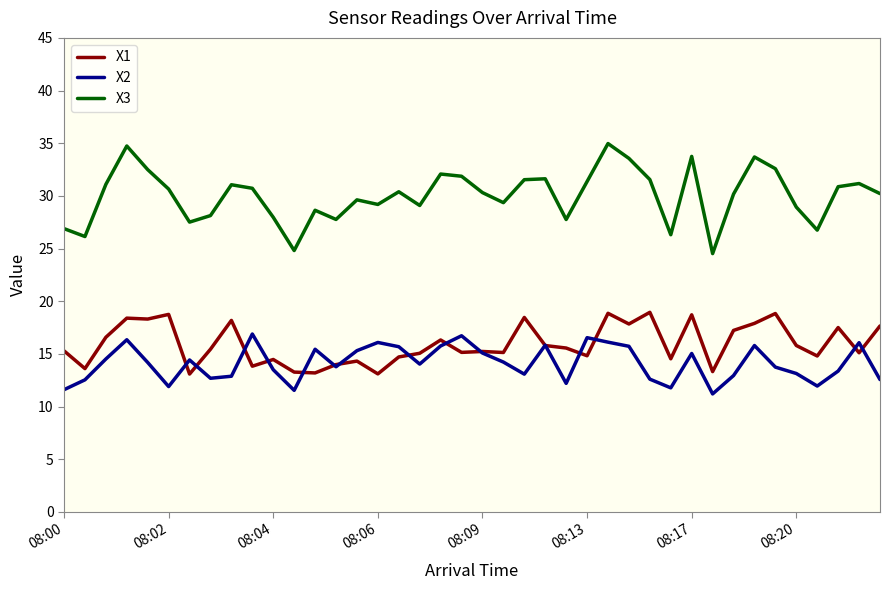

What is the lowest value of the X1 series?

13.1